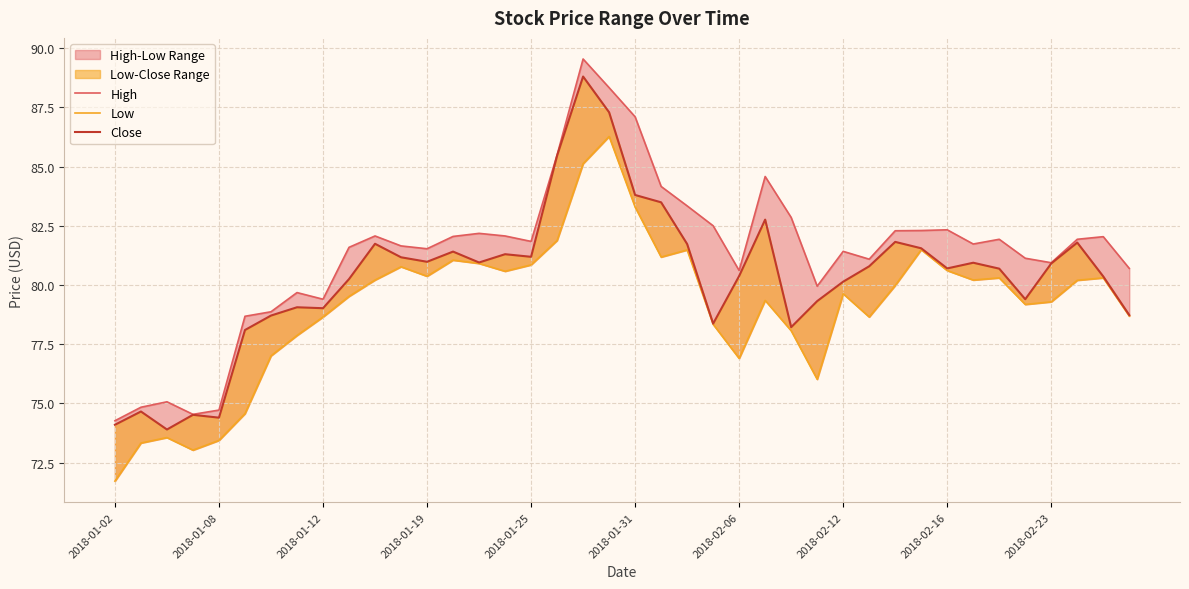

True or false: Low and High intersect in this chart.

False